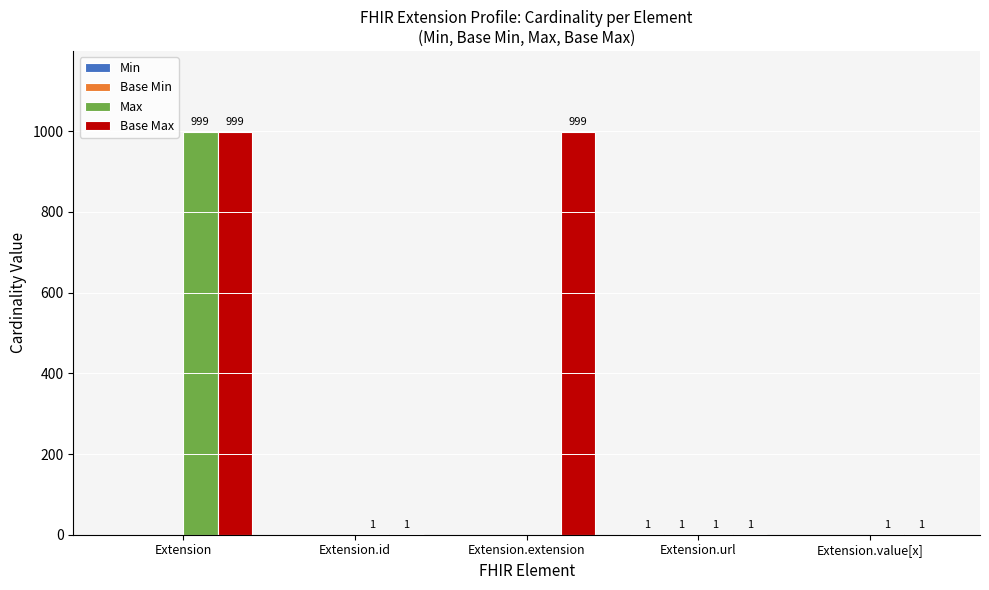

How many series are shown in this chart?

4